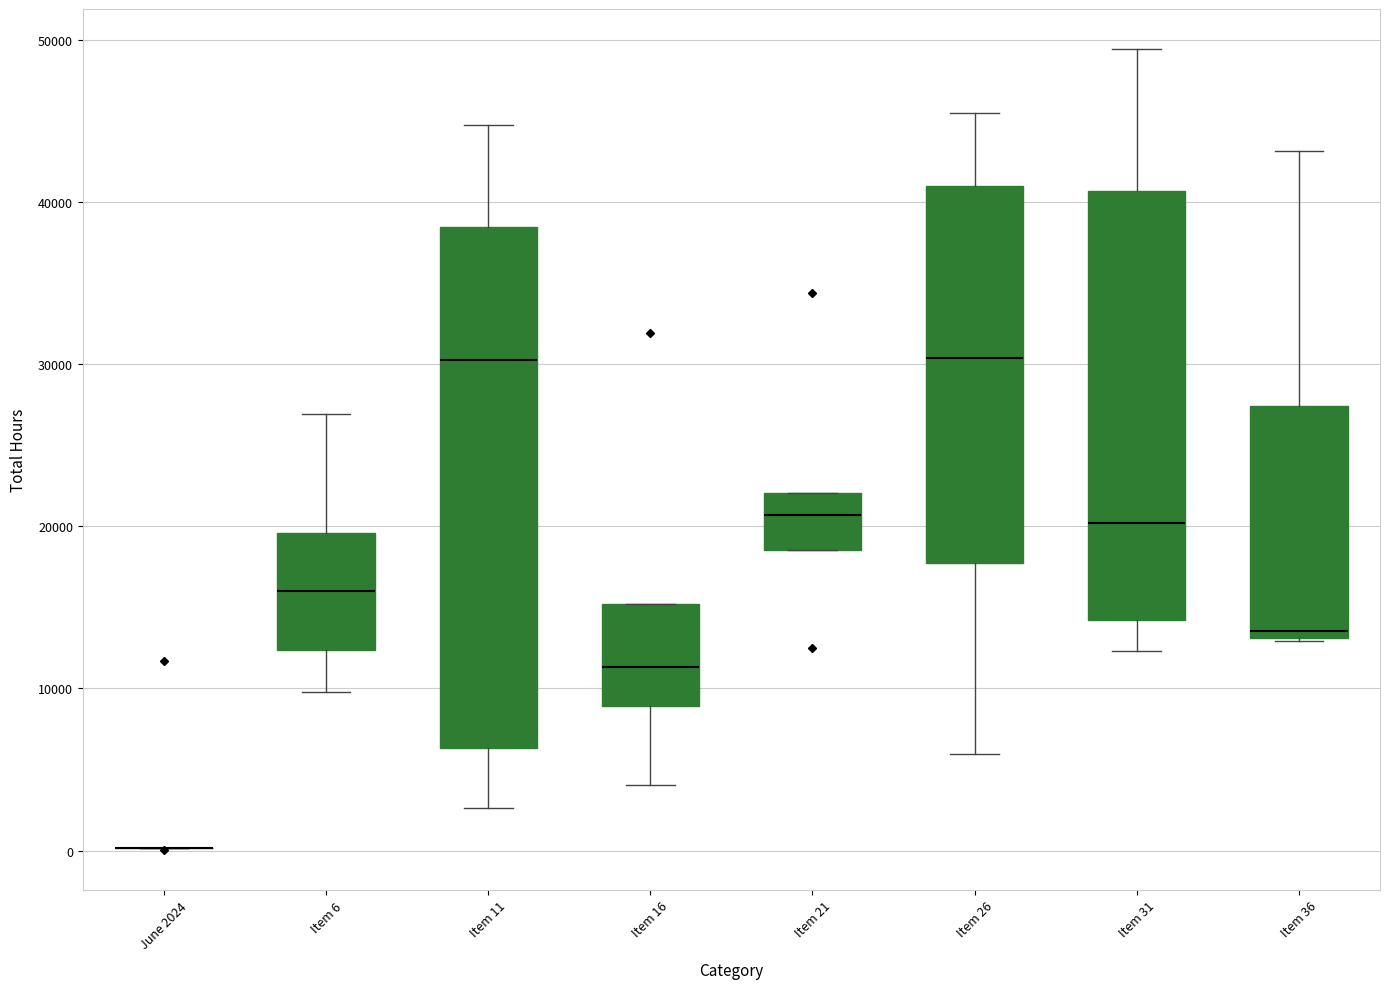

Comparing the boxes themselves (not the whiskers), which one is the tallest?

Item 11